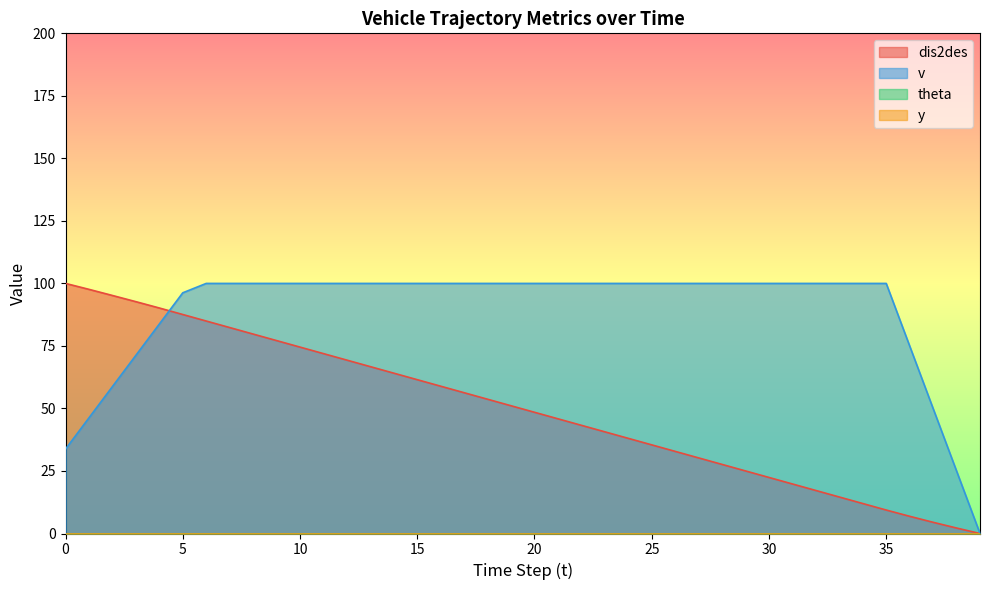

Which series has the largest total across all categories?

v